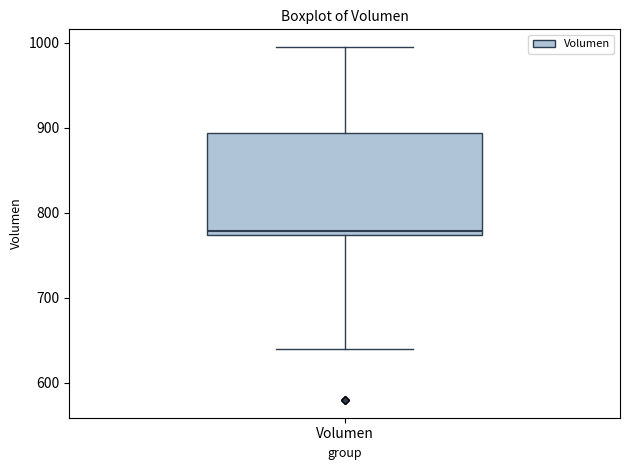

Transcribe this box plot: give where the median line is, the range the box spans, and where the two whiskers end, as read against the y-axis. The values are not printed on the chart, so give them approximately, as read against the axis.

median 780, box 770 to 890, whiskers 640 to 1000